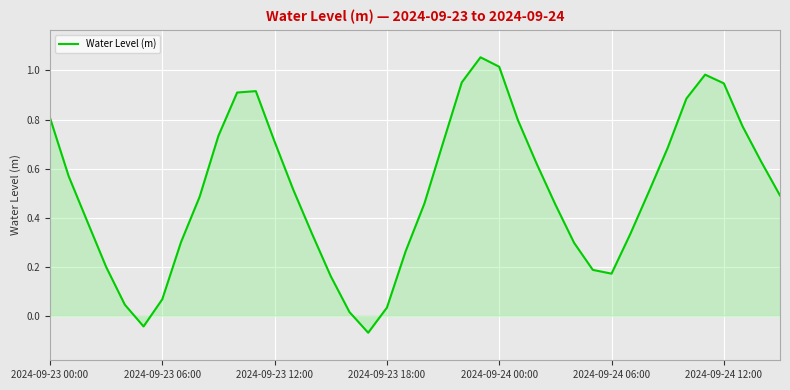

What is the value of the 11th point from the left?

0.9